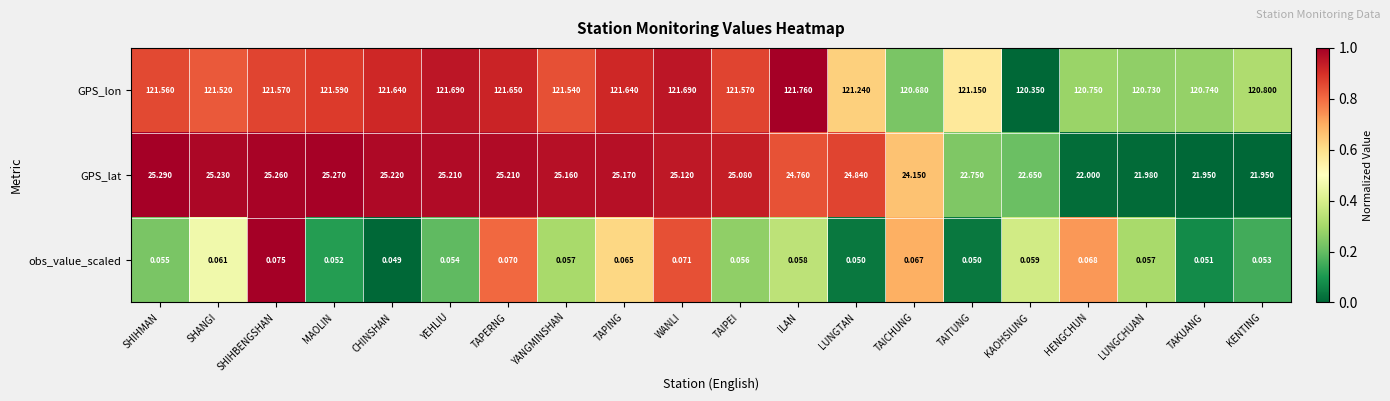

At which category is the sum across all series the highest?

YEHLIU